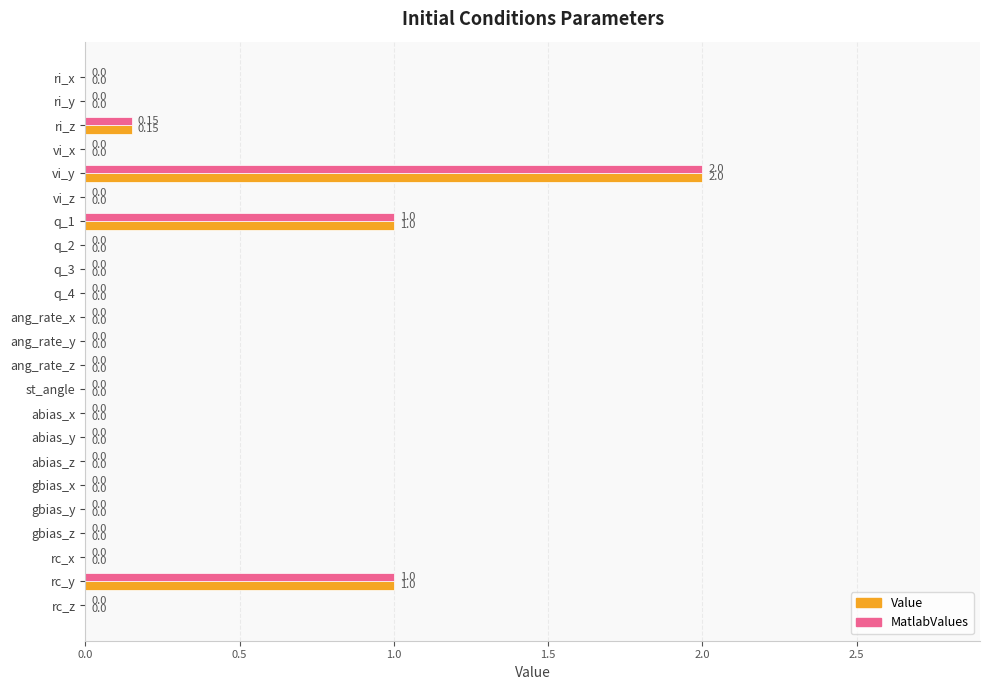

How many positive values does the Value series have?

4